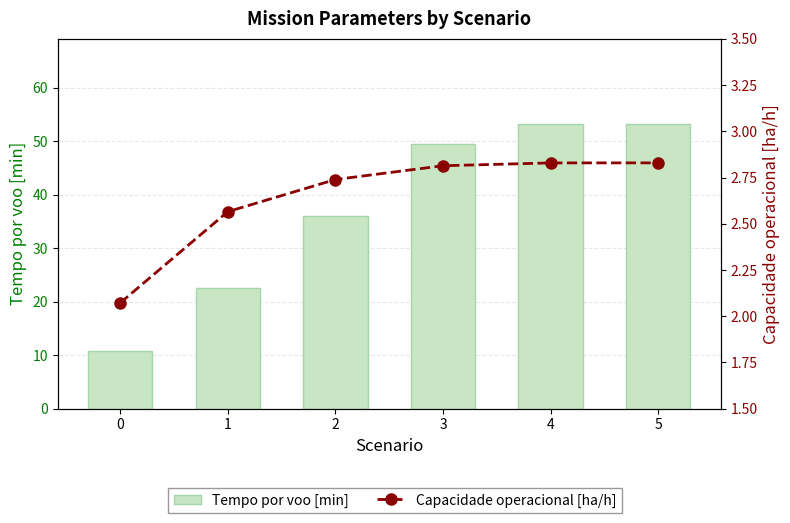

What are all the series names shown in the legend?

Tempo por voo [min], Capacidade operacional [ha/h]